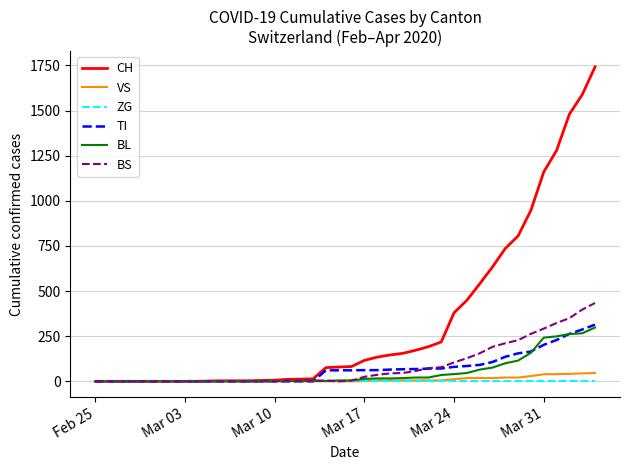

What is the maximum value for VS?

46